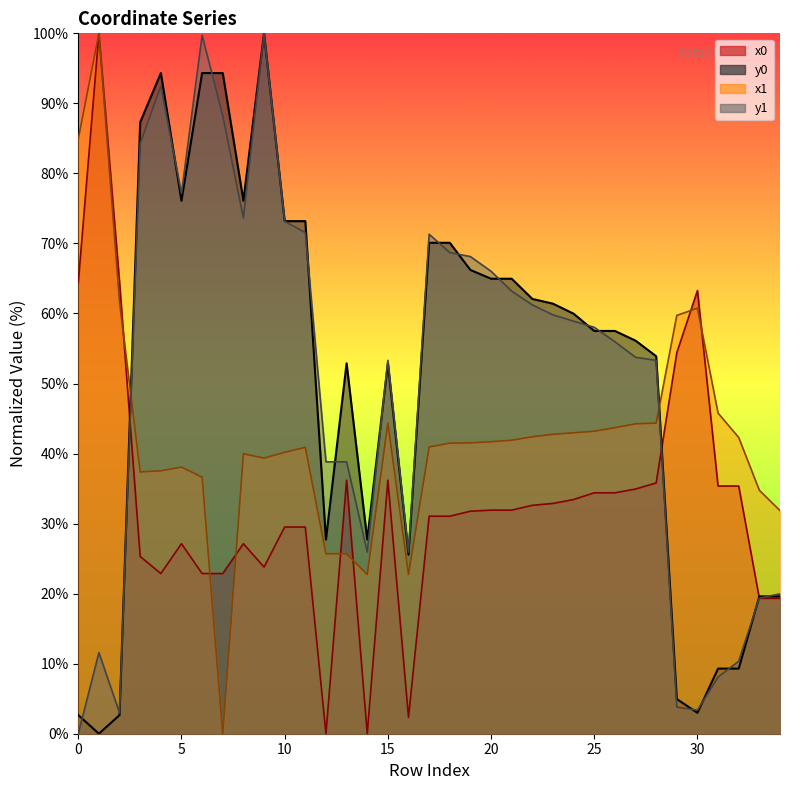

At which category does the chart reach its peak across all series?

1